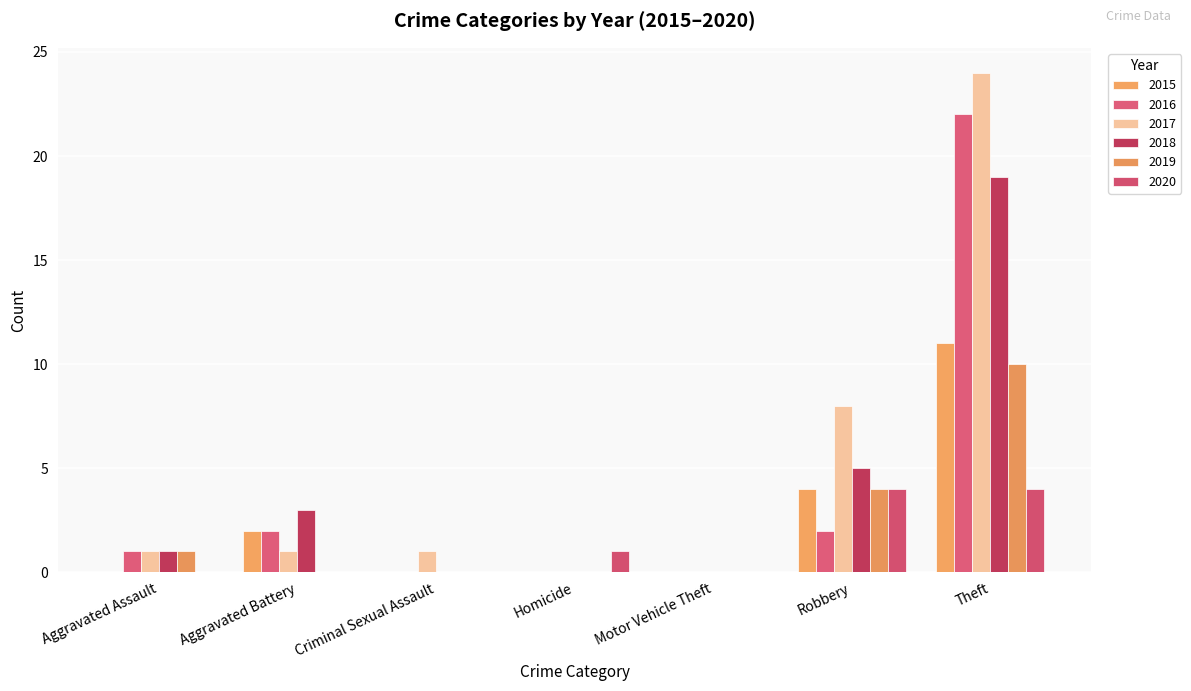

At which category is the sum across all series the highest?

Theft